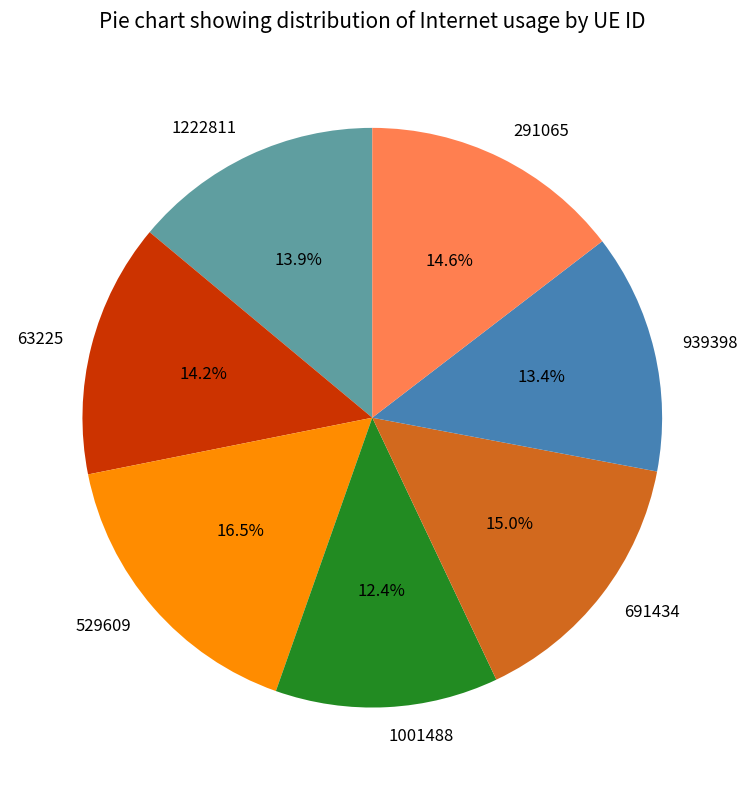

To the nearest percent, what is the difference between the 1001488 and 939398 slice percentages?

1%